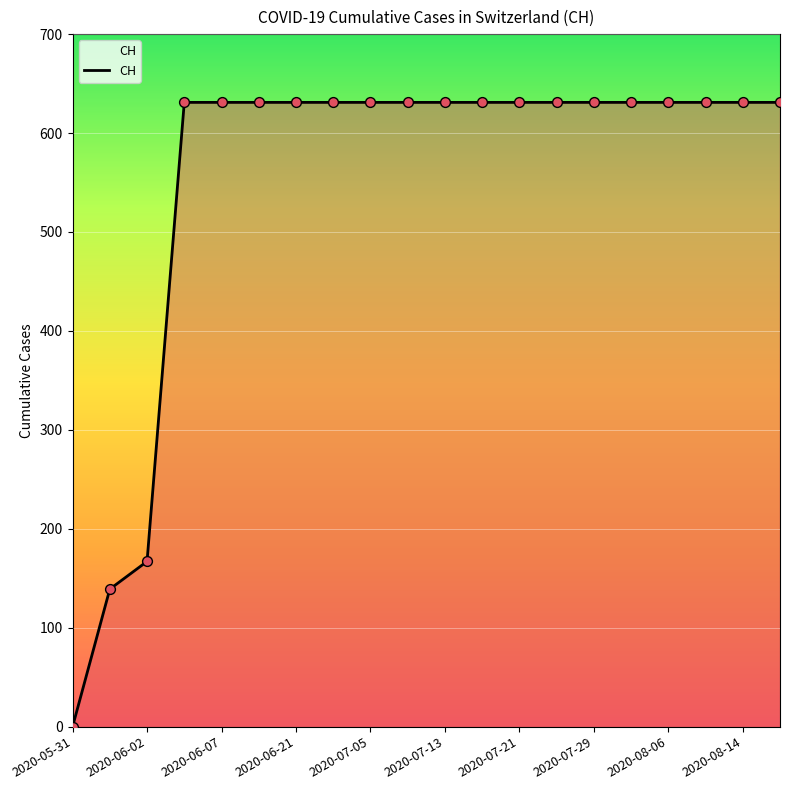

What is the difference between the maximum and minimum values?

631